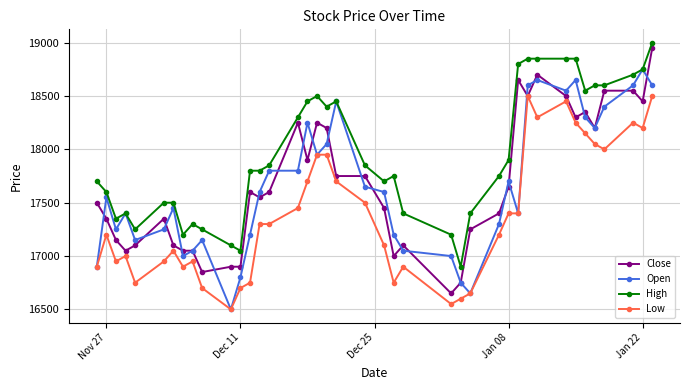

What is the highest value of the High series?

19000